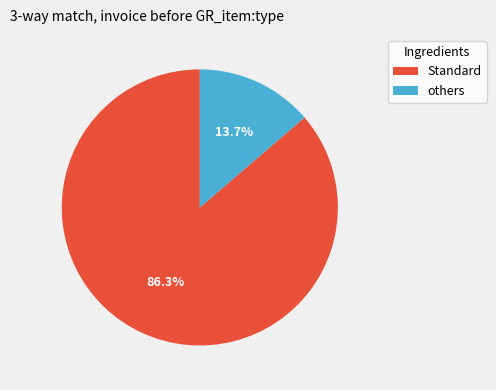

Which has a higher value, Standard or others?

Standard